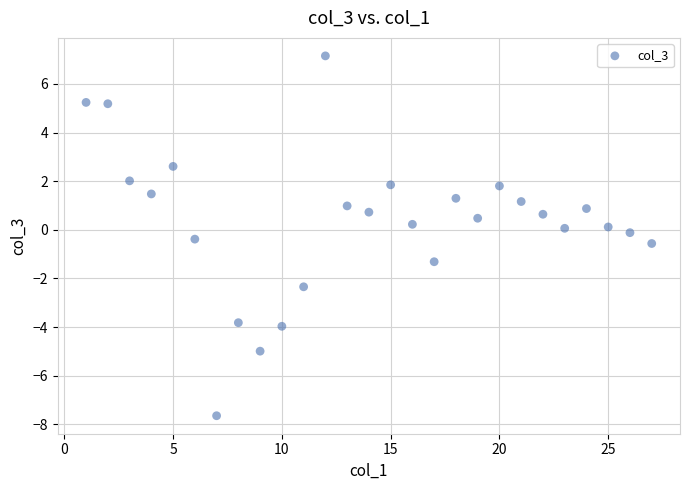

What is the range of X values (max minus min)?

26.0